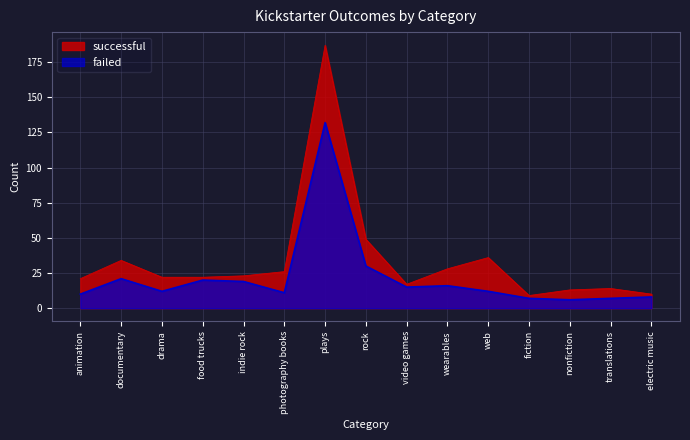

How many lines are shown in the chart?

2